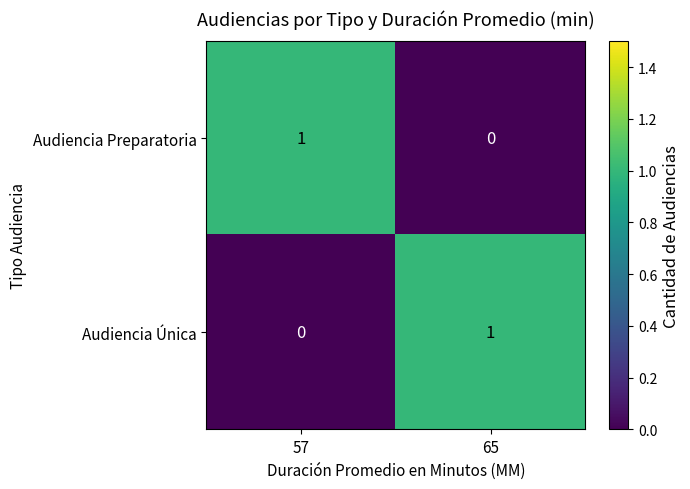

Is it true that Audiencia Preparatoria equals 1 at 57?

True